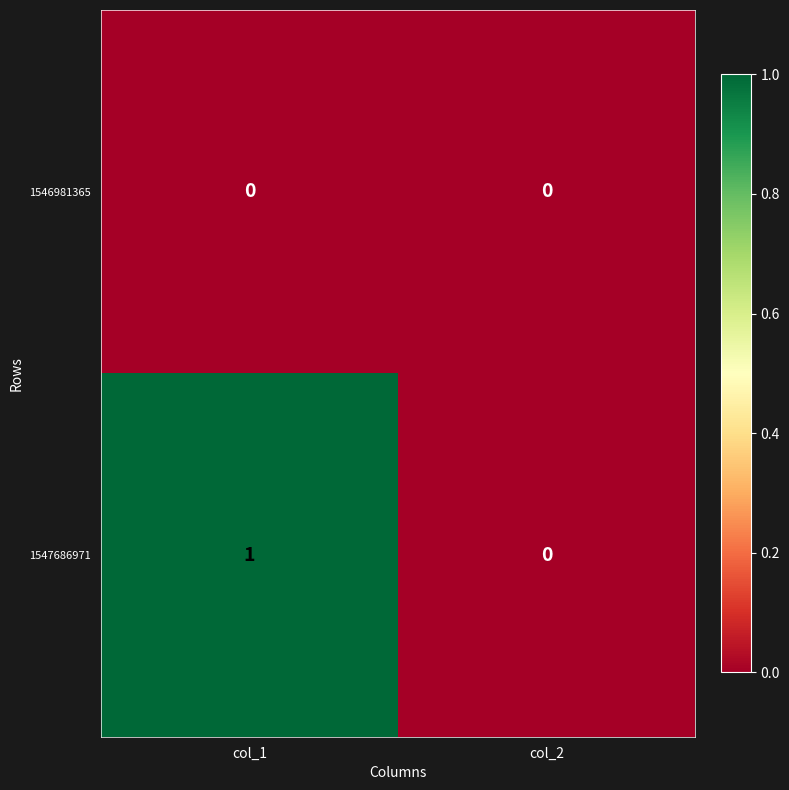

Which category has the highest value across all series?

col_1